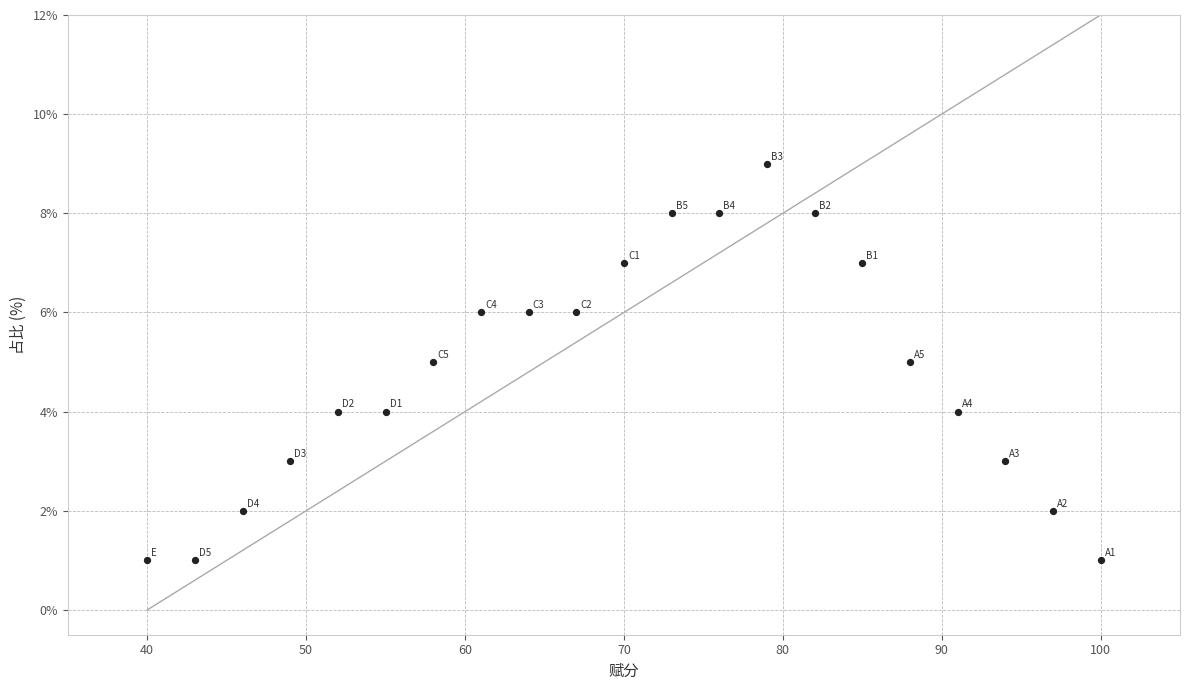

What is the range of Y values (max minus min)?

8